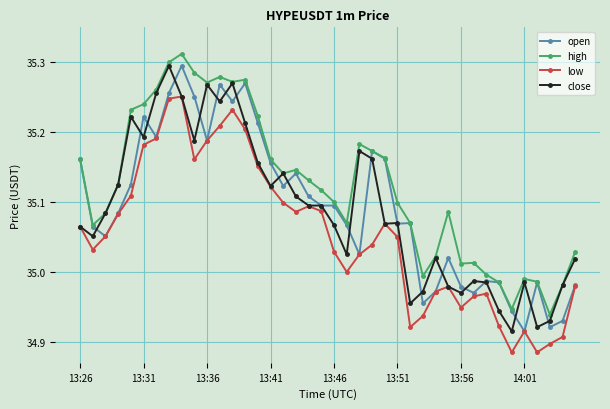

Does the chart have visible grid lines?

Yes